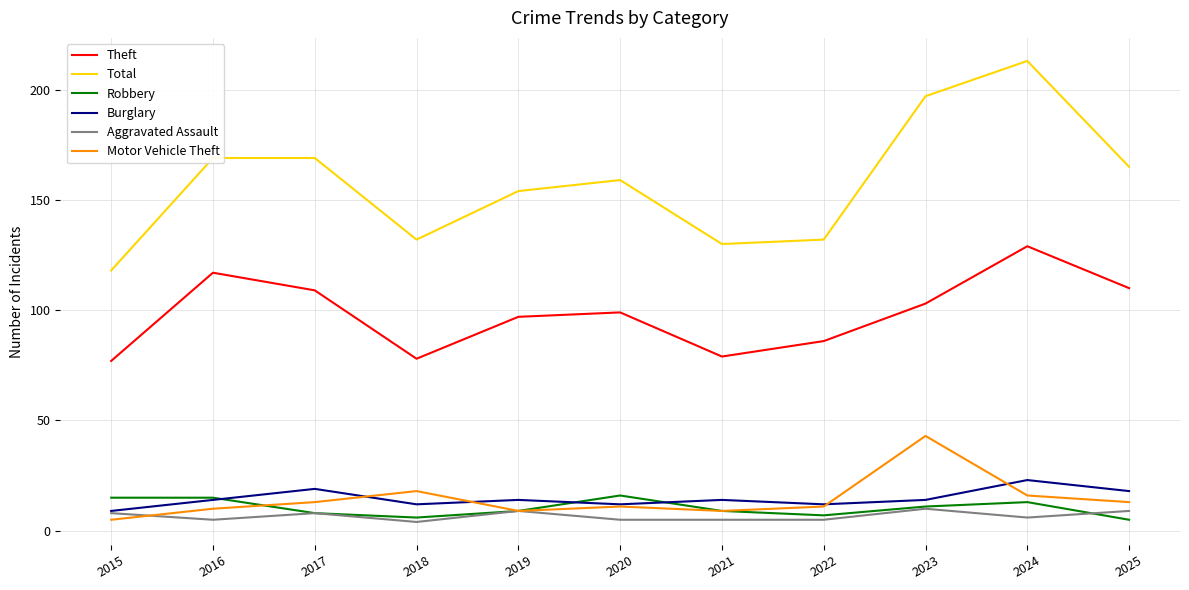

What is the approximate value of Robbery at 2025?

5